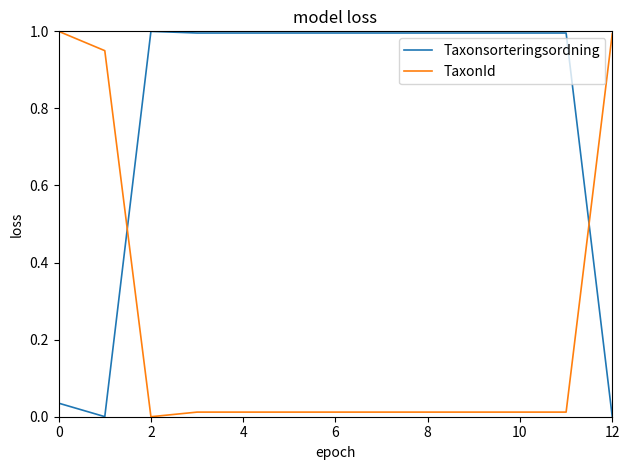

Which series has the largest total across all categories?

Taxonsorteringsordning